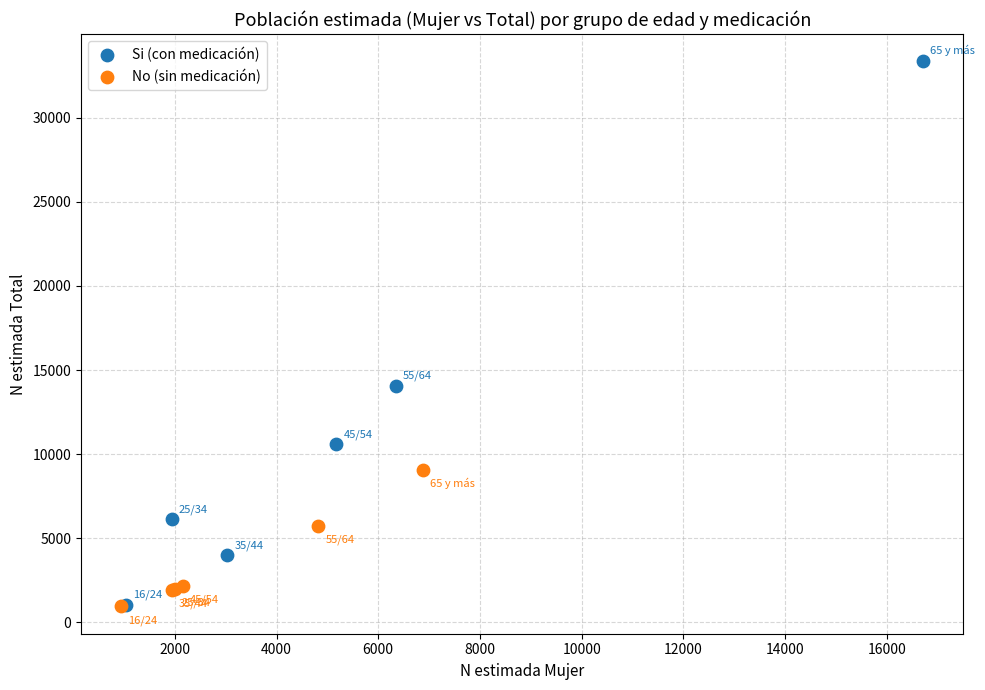

Which series contains the highest Y value?

Si (con medicación)